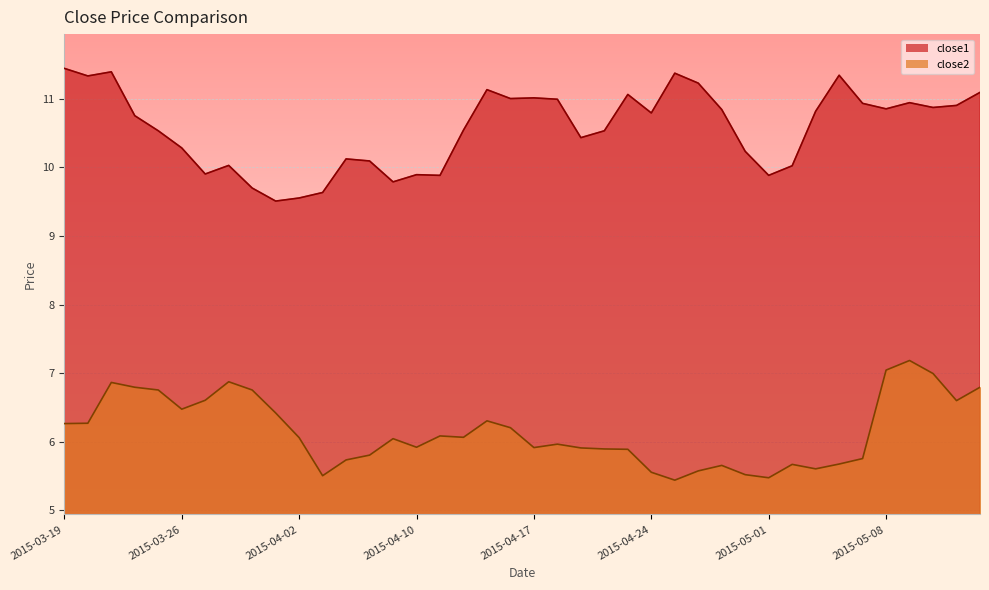

At which label does close2 reach its minimum?

2015-04-27